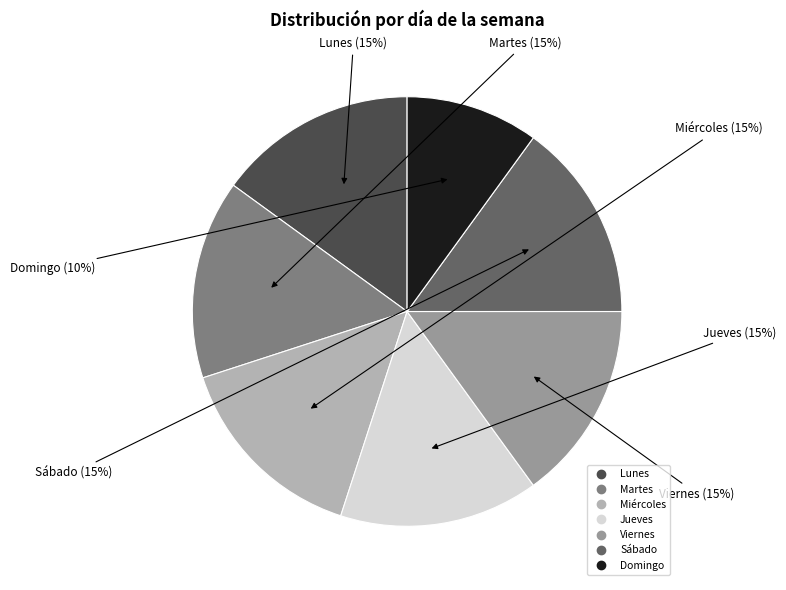

What is the smallest slice in the pie chart?

Domingo